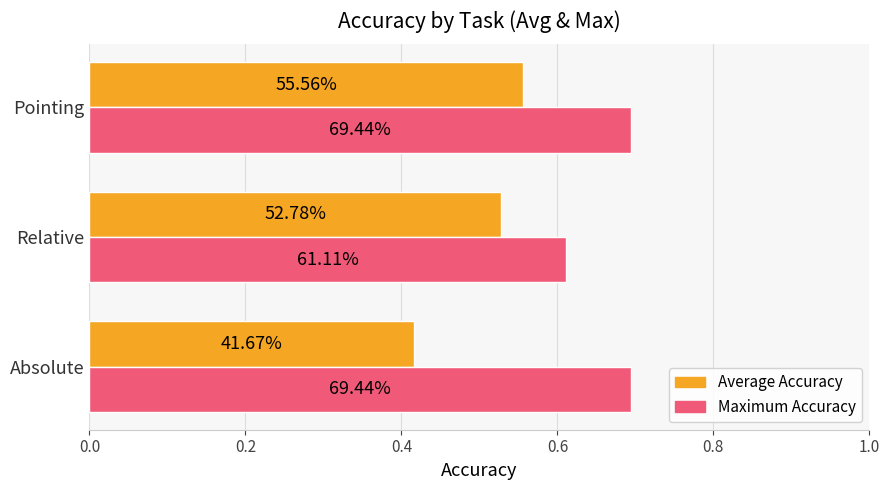

What are all the series names shown in the legend?

Average Accuracy, Maximum Accuracy